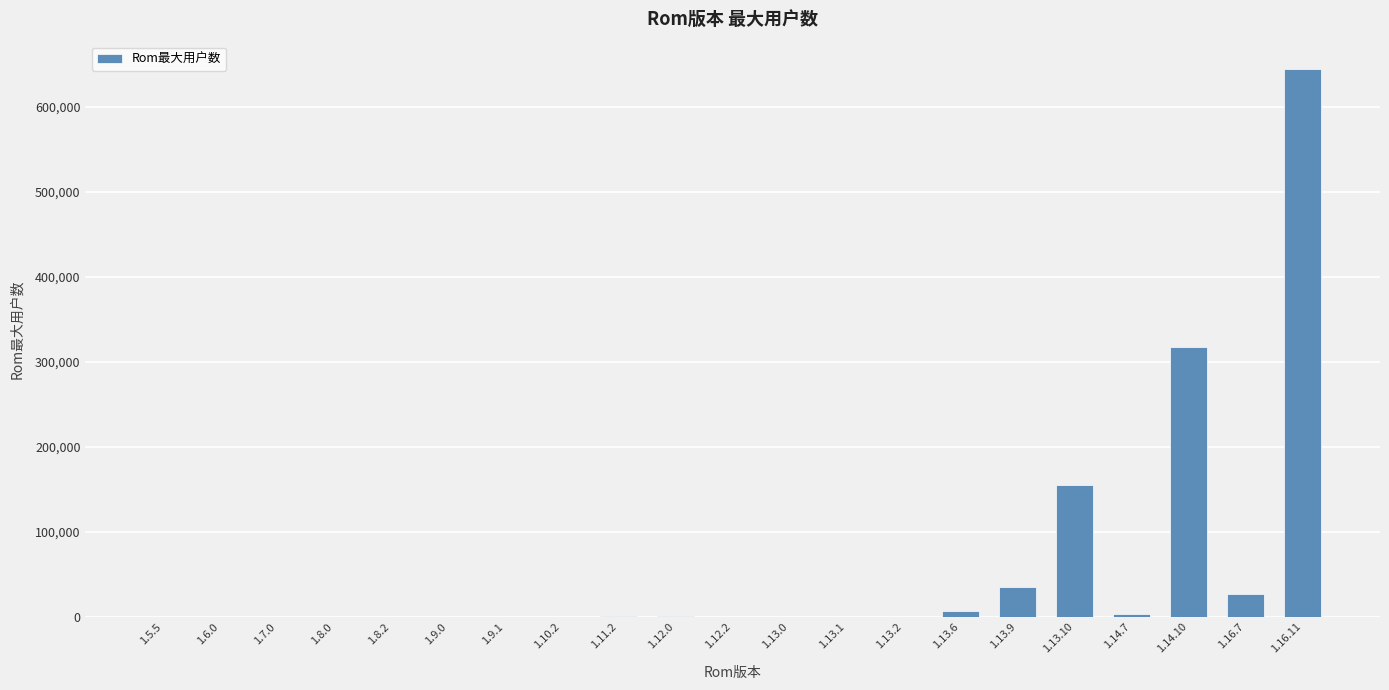

What is the sum of all values?

1191966